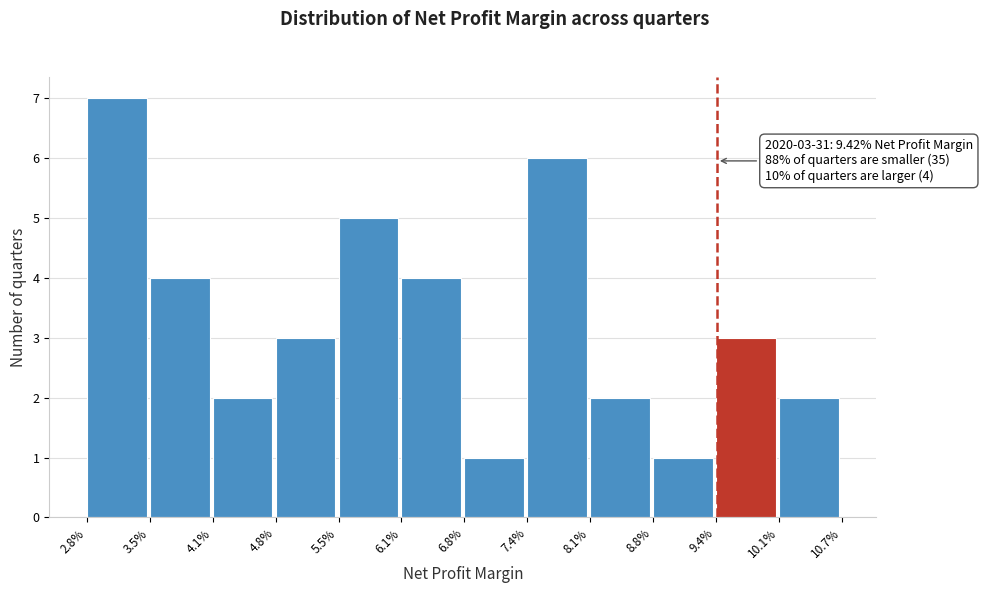

Reading right to left, what are all the values shown in this chart?

2	3	1	2	6	1	4	5	3	2	4	7